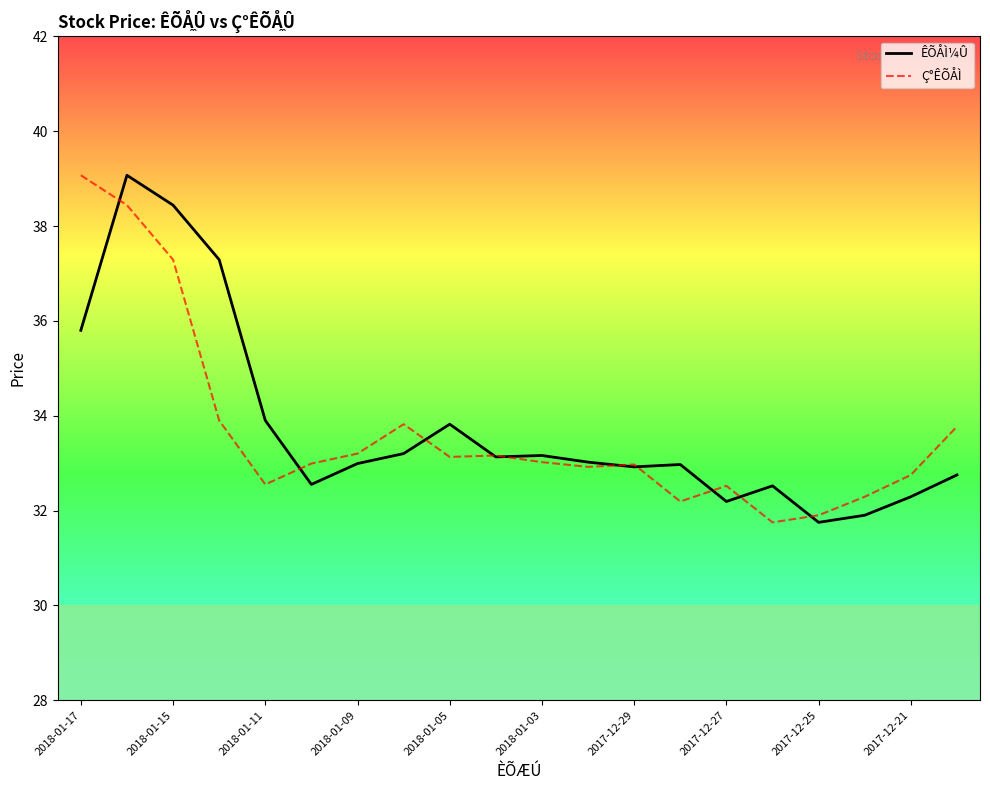

What is the minimum value shown in the chart?

31.8